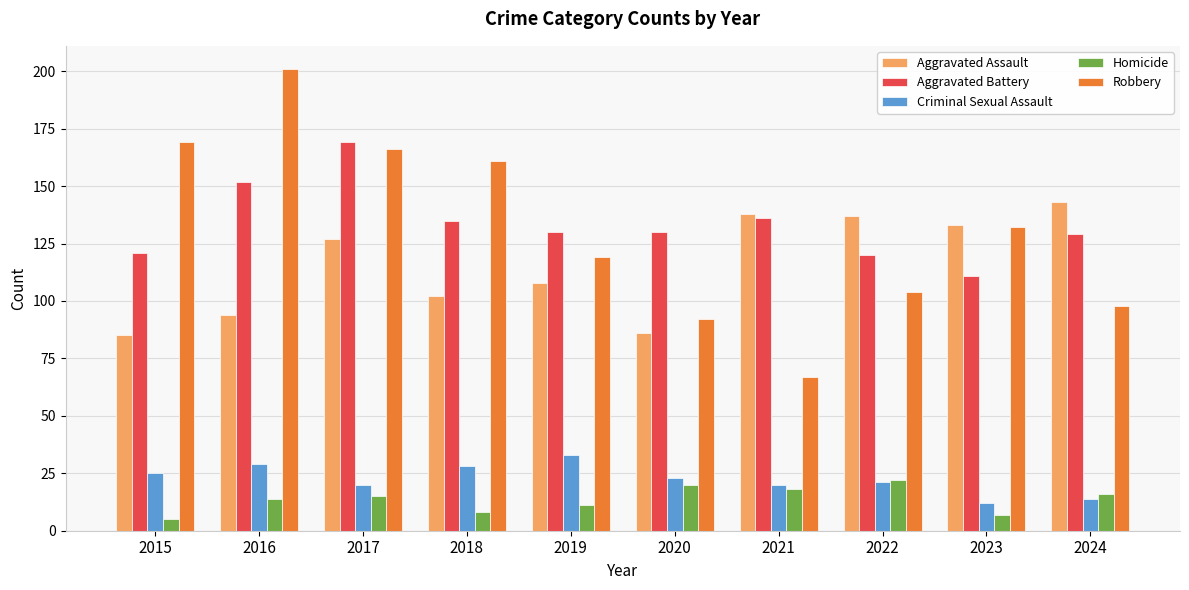

Rank the series at 2017 from highest to lowest value.

Aggravated Battery, Robbery, Aggravated Assault, Criminal Sexual Assault, Homicide